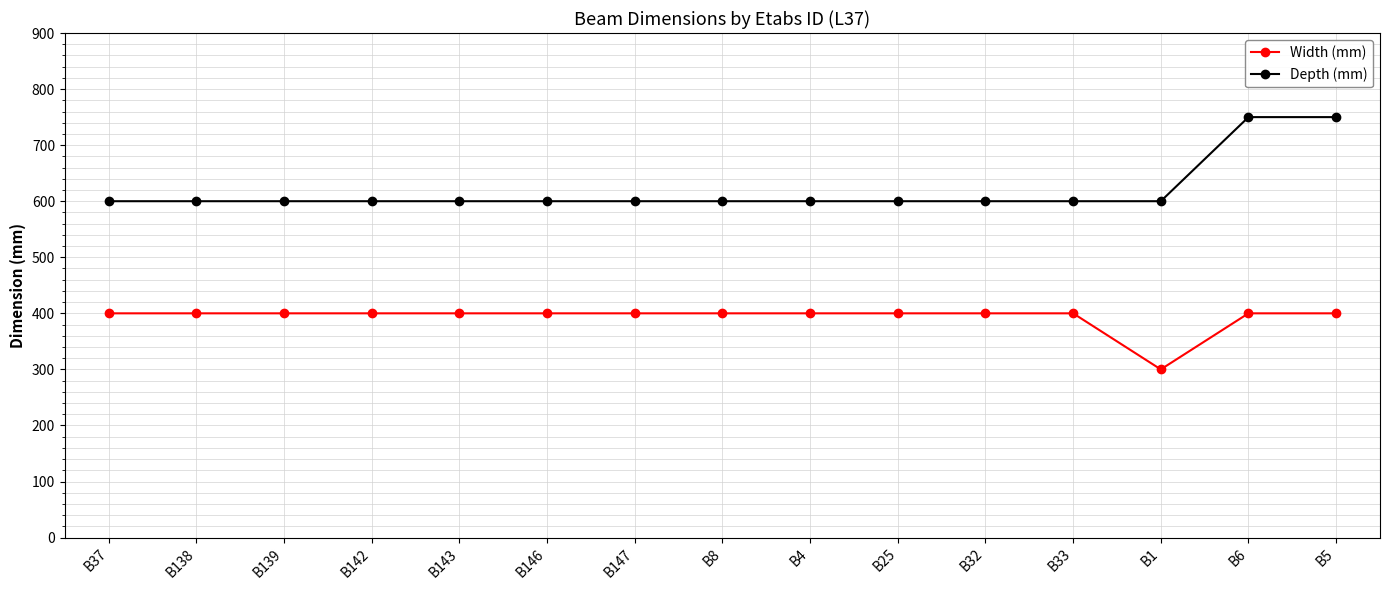

Is this an area chart (filled region under the line)?

No